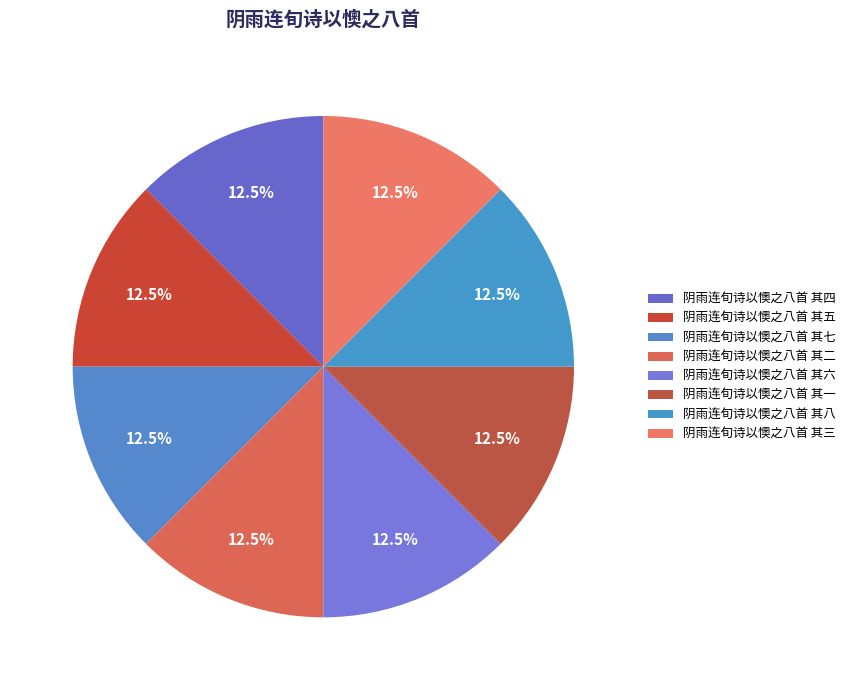

How many slices are in this pie chart?

8